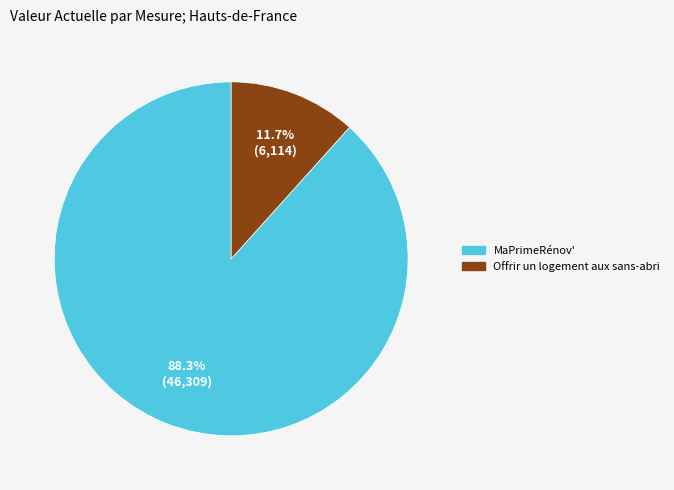

Does any single category account for the majority?

Yes